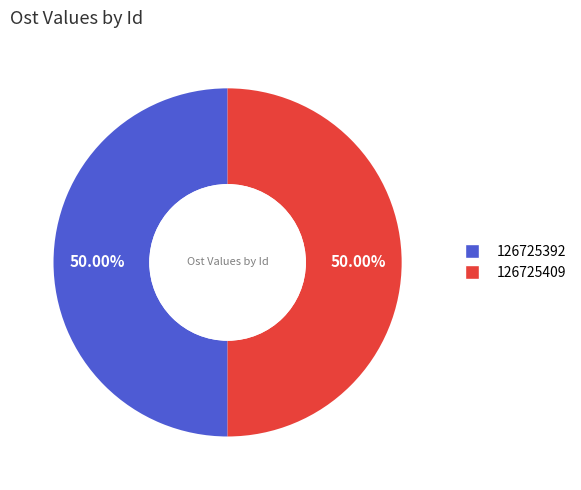

Combined, what portion of the pie is 126725392 and 126725409?

100.0%